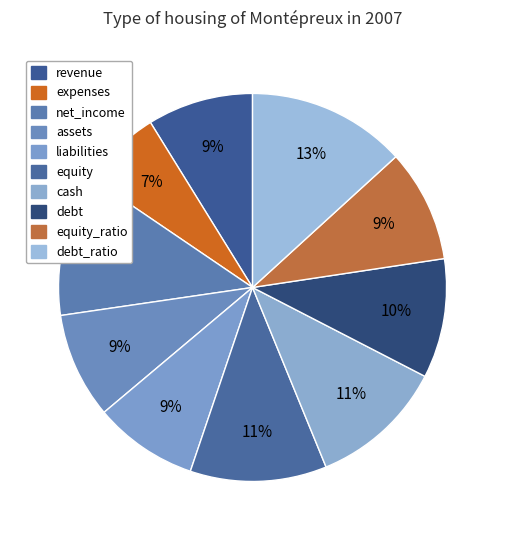

True or false: debt accounts for 10% of the total.

True